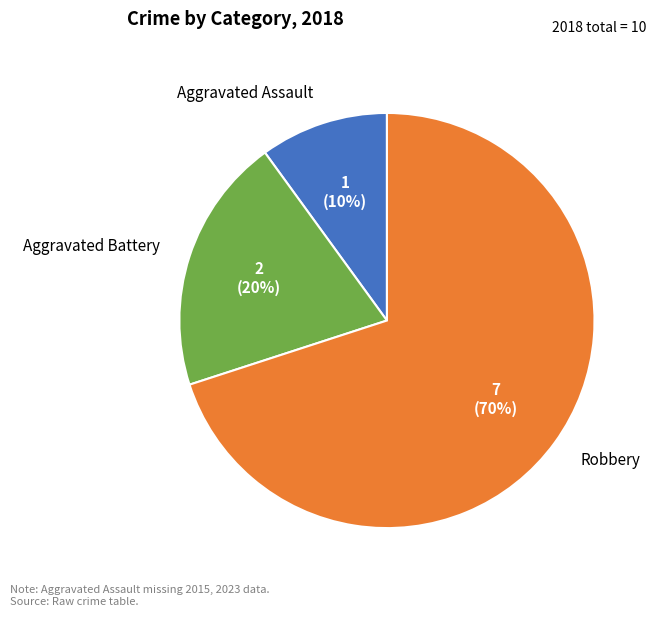

Does any single category account for the majority?

Yes